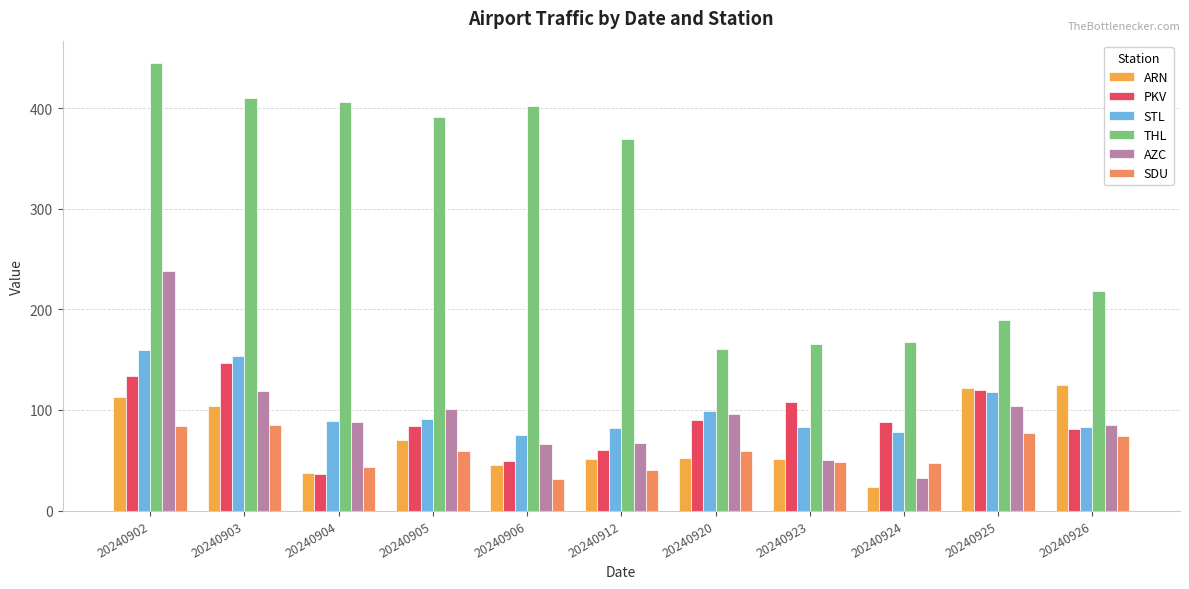

List the series in order of their peak value, lowest first.

SDU, ARN, PKV, STL, AZC, THL